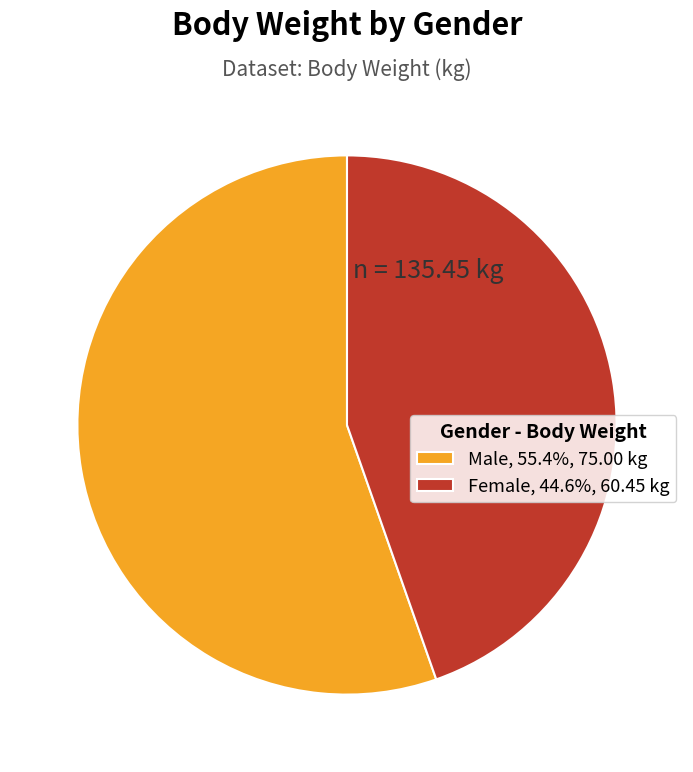

How many segments does this pie chart have?

2